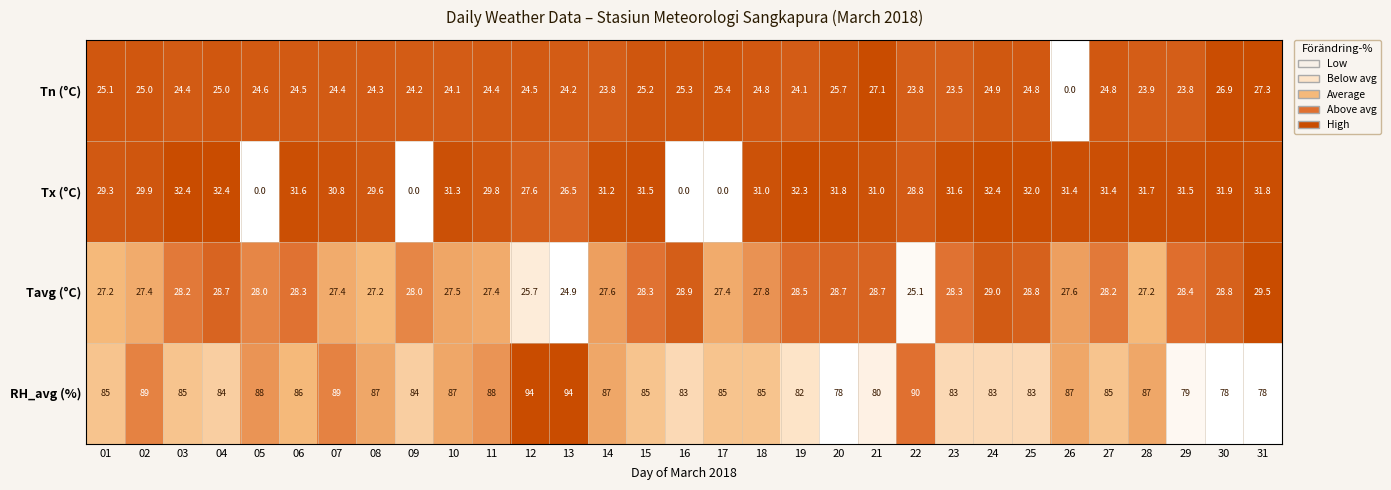

What is the difference between the maximum and minimum values in the RH_avg (%) series?

16.0